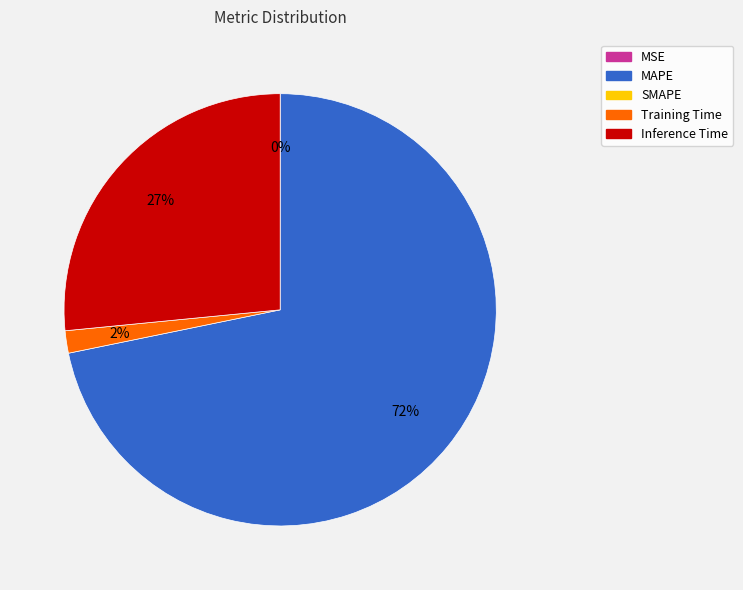

To the nearest percent, what is the average slice percentage?

25%